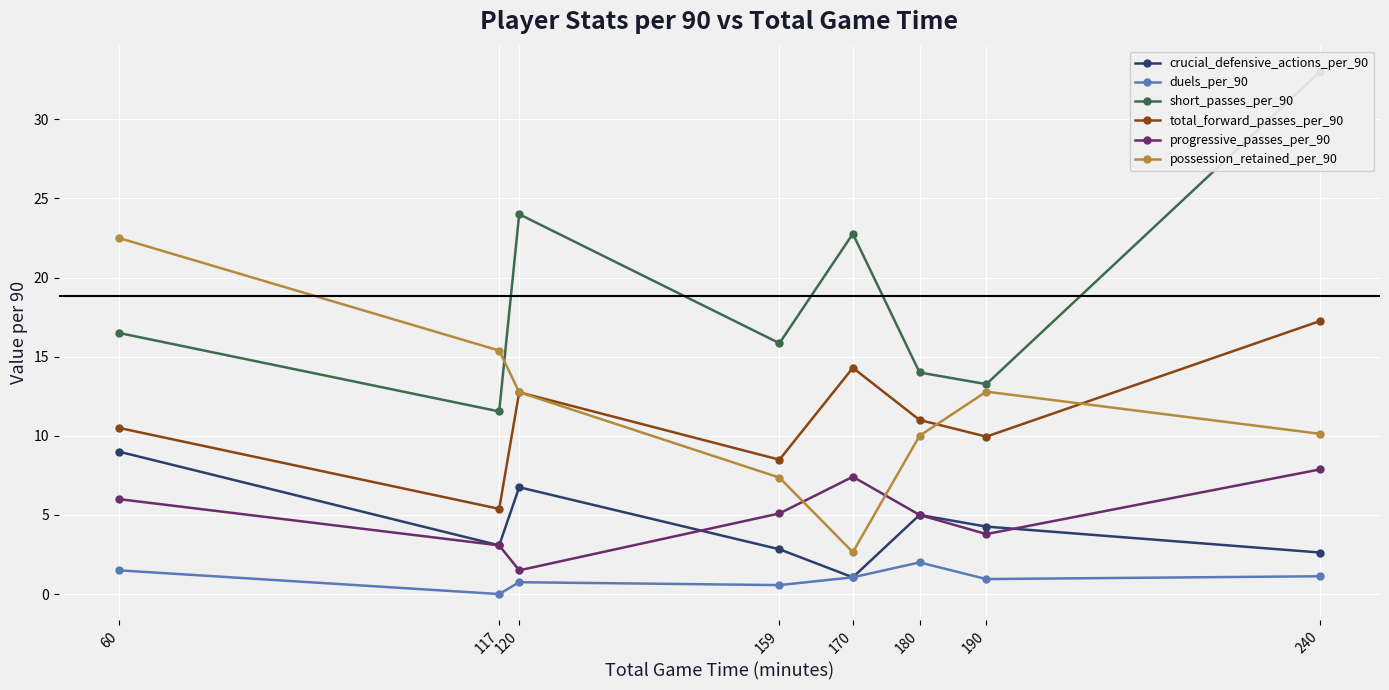

Reading left to right, extract all data points from this chart.

crucial_defensive_actions_per_90: 60=9.0	117=3.1	120=6.8	159=2.8	170=1.1	180=5.0	190=4.3	240=2.6
duels_per_90: 60=1.5	117=0.0	120=0.8	159=0.6	170=1.1	180=2.0	190=0.9	240=1.1
short_passes_per_90: 60=16.5	117=11.5	120=24.0	159=15.8	170=22.8	180=14.0	190=13.3	240=33.0
total_forward_passes_per_90: 60=10.5	117=5.4	120=12.8	159=8.5	170=14.3	180=11.0	190=9.9	240=17.2
progressive_passes_per_90: 60=6.0	117=3.1	120=1.5	159=5.1	170=7.4	180=5.0	190=3.8	240=7.9
possession_retained_per_90: 60=22.5	117=15.4	120=12.8	159=7.4	170=2.6	180=10.0	190=12.8	240=10.1